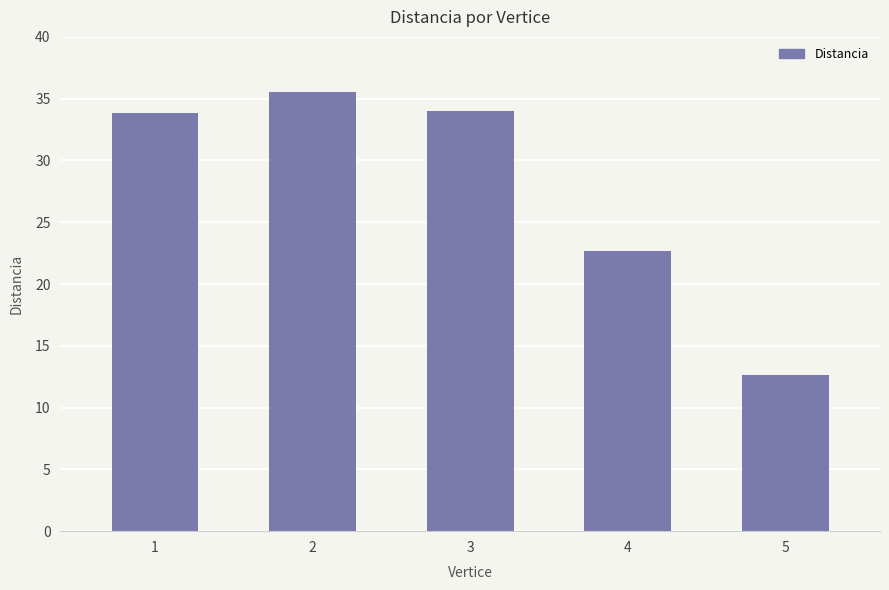

What is the smallest value displayed?

12.6